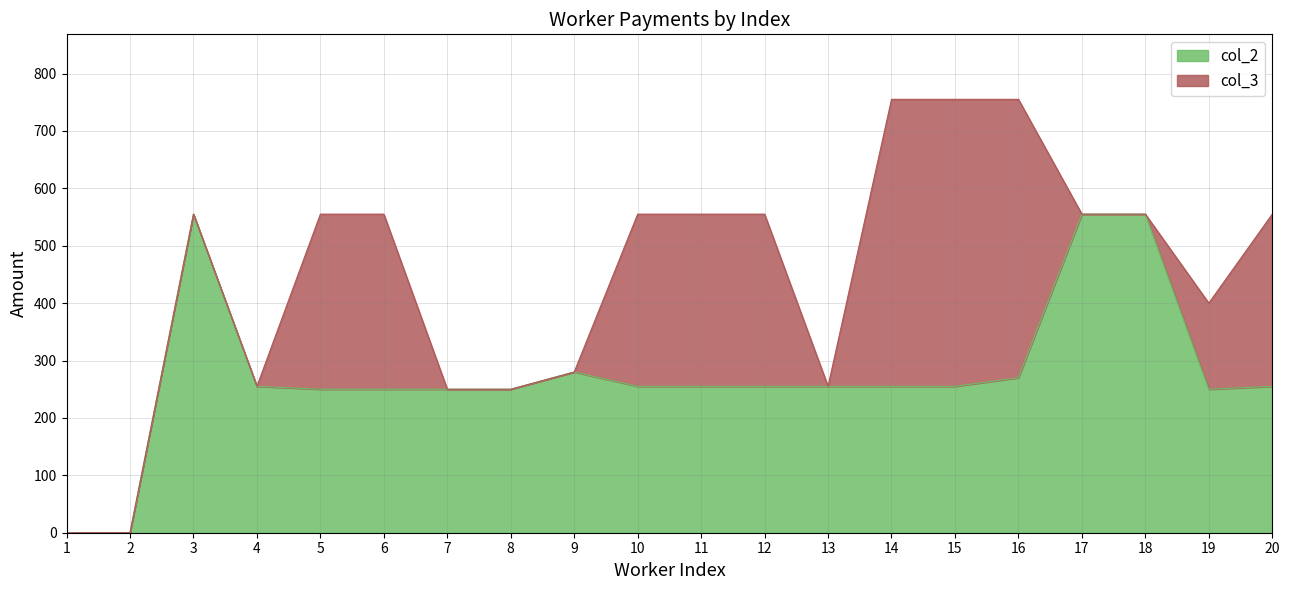

Count the number of categories in the chart.

20